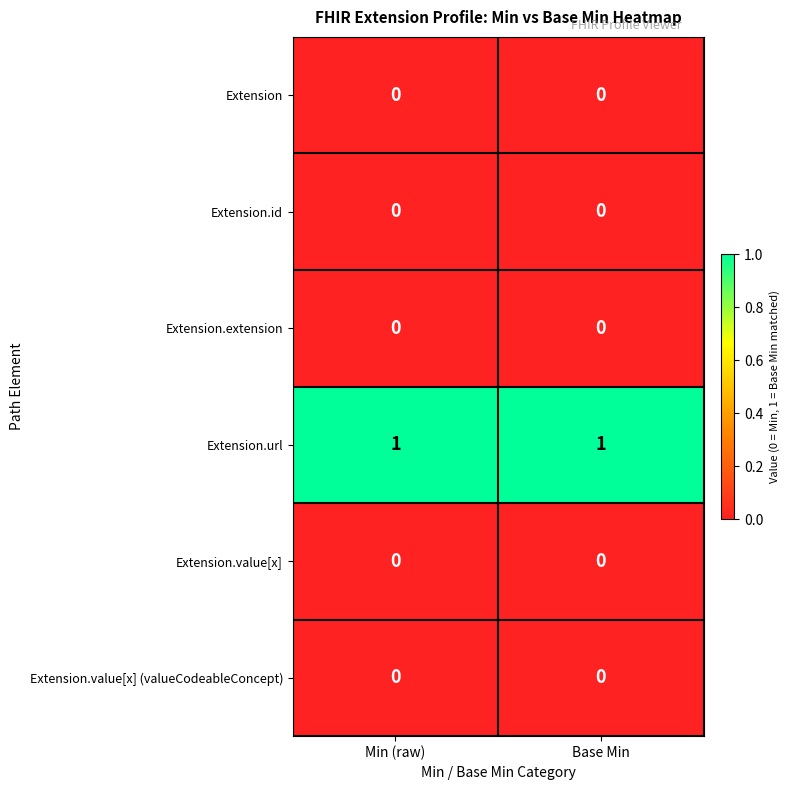

Is it true that Extension.value[x] equals 0 at Min (raw)?

True